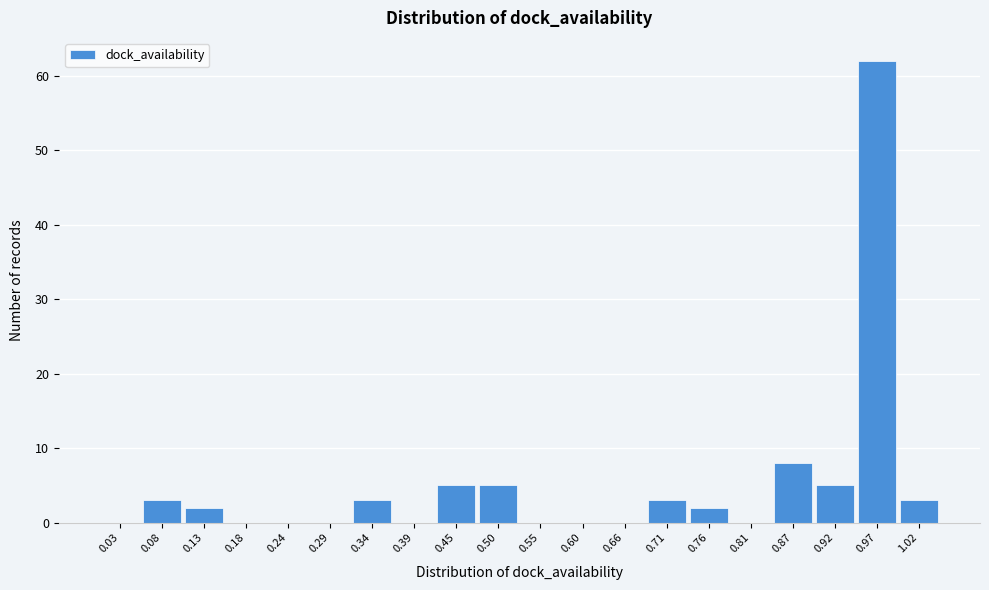

Reading left to right, list every bar in this chart as the range it spans on the x-axis followed by its height. Neither the bar edges nor the heights are printed on the chart, so give them approximately, as read against the axes.

0.00 to 0.05: 0
0.05 to 0.11: 3
0.11 to 0.16: 2
0.16 to 0.21: 0
0.21 to 0.26: 0
0.26 to 0.32: 0
0.32 to 0.37: 3
0.37 to 0.42: 0
0.42 to 0.47: 5
0.47 to 0.53: 5
0.53 to 0.58: 0
0.58 to 0.63: 0
0.63 to 0.68: 0
0.68 to 0.74: 3
0.74 to 0.79: 2
0.79 to 0.84: 0
0.84 to 0.89: 8
0.89 to 0.95: 5
0.95 to 1.00: 62
1.00 to 1.05: 3